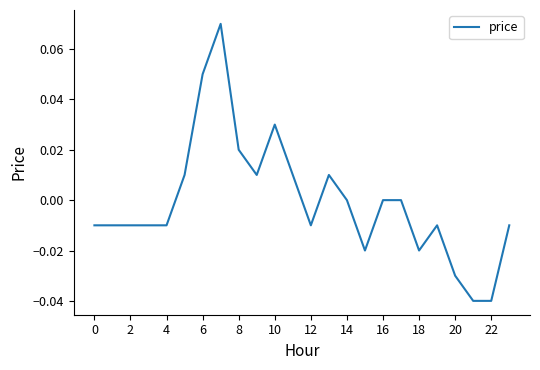

What is the label of the 3rd point from the left?

2